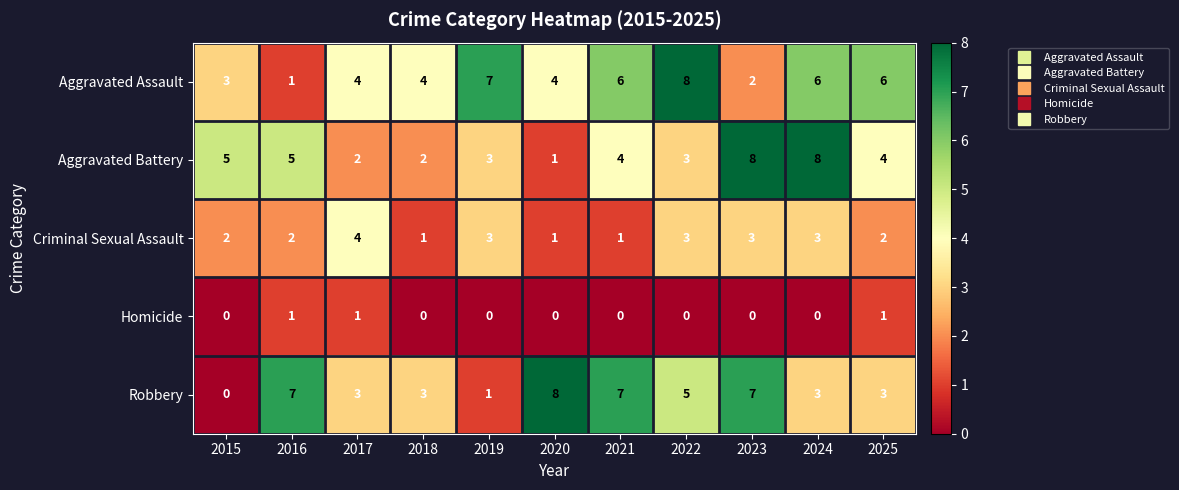

Which series has the largest range (max minus min)?

Robbery